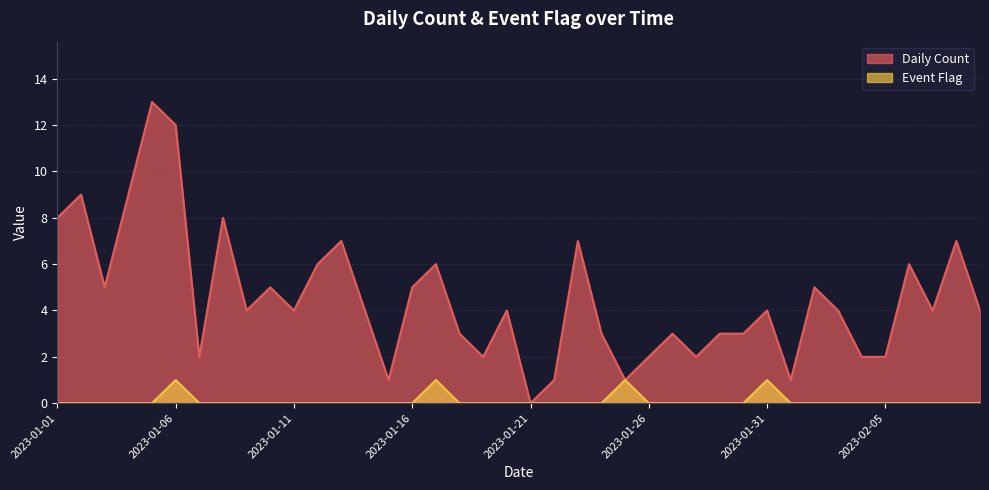

How many values in Daily Count are above zero?

39